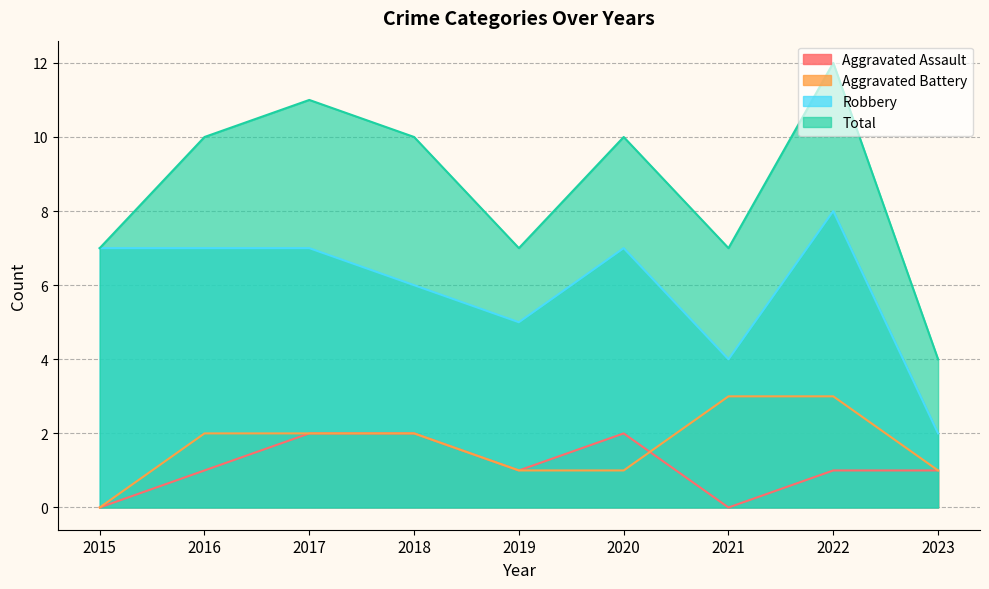

What is the difference between the Robbery values at 2019 and 2022?

3